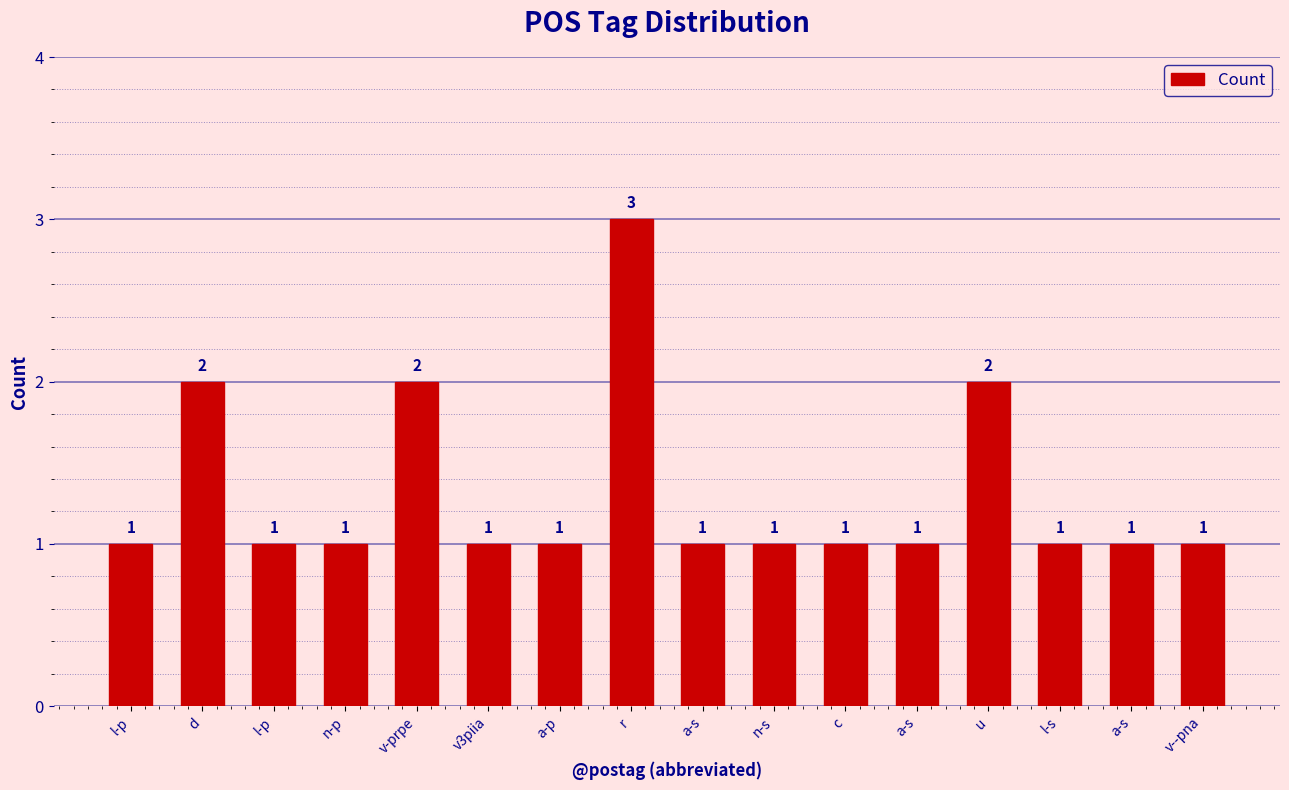

Are the bars horizontal?

No